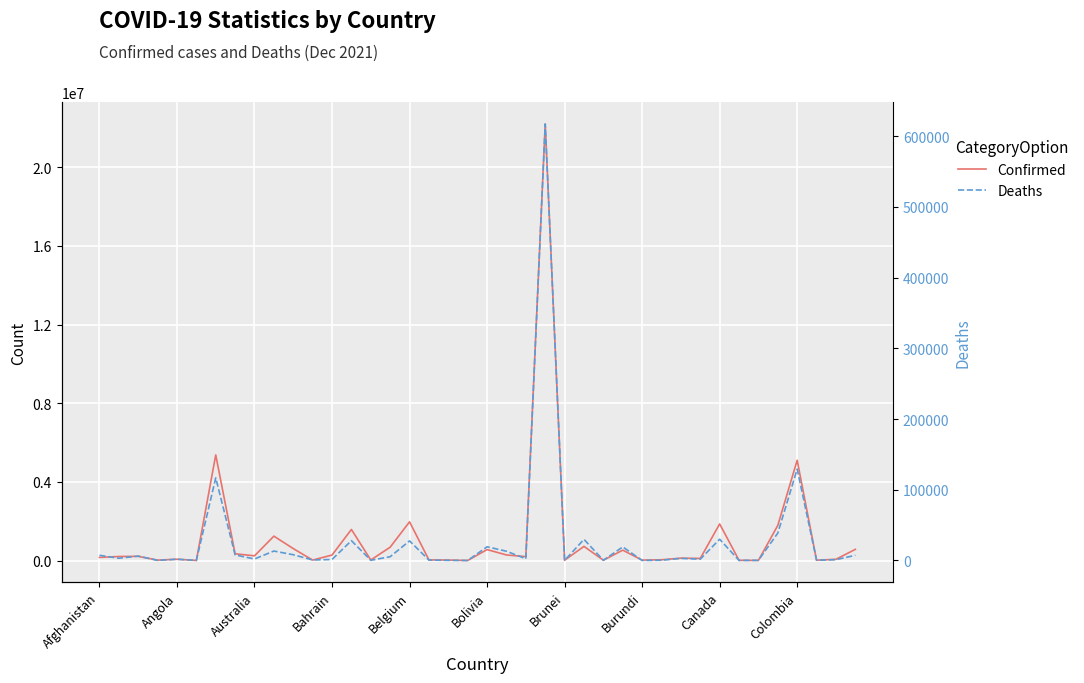

What is the difference between the Confirmed values at 32 and 34?

1854507